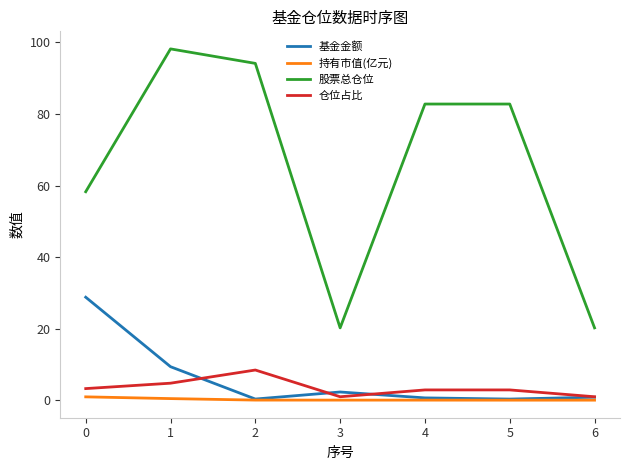

Which series has the widest spread of values?

股票总仓位